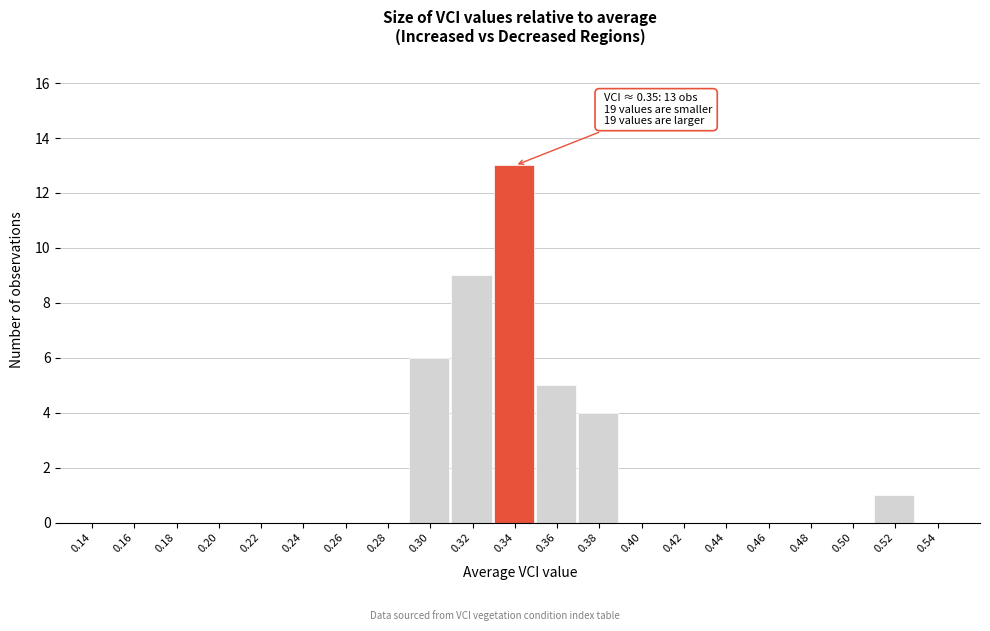

Reading right to left, list all the values displayed in this chart.

0.54=0	0.52=1	0.50=0	0.48=0	0.46=0	0.44=0	0.42=0	0.40=0	0.38=4	0.36=5	0.34=13	0.32=9	0.30=6	0.28=0	0.26=0	0.24=0	0.22=0	0.20=0	0.18=0	0.16=0	0.14=0